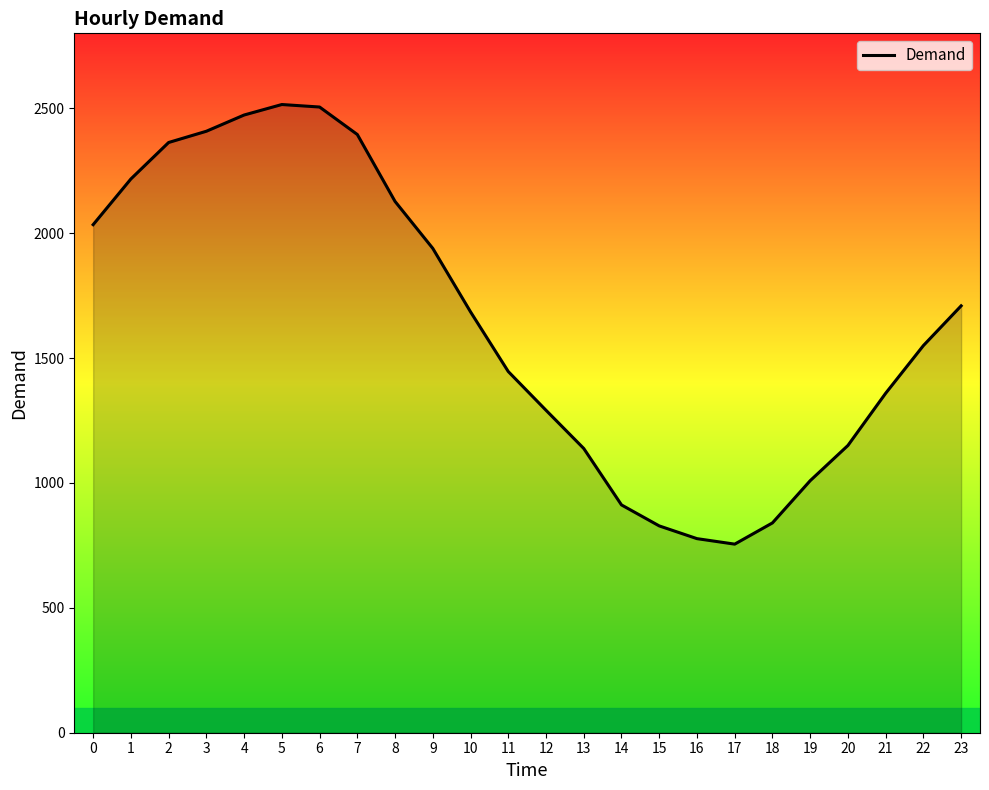

Is it true that the value at 7 is 2395?

True